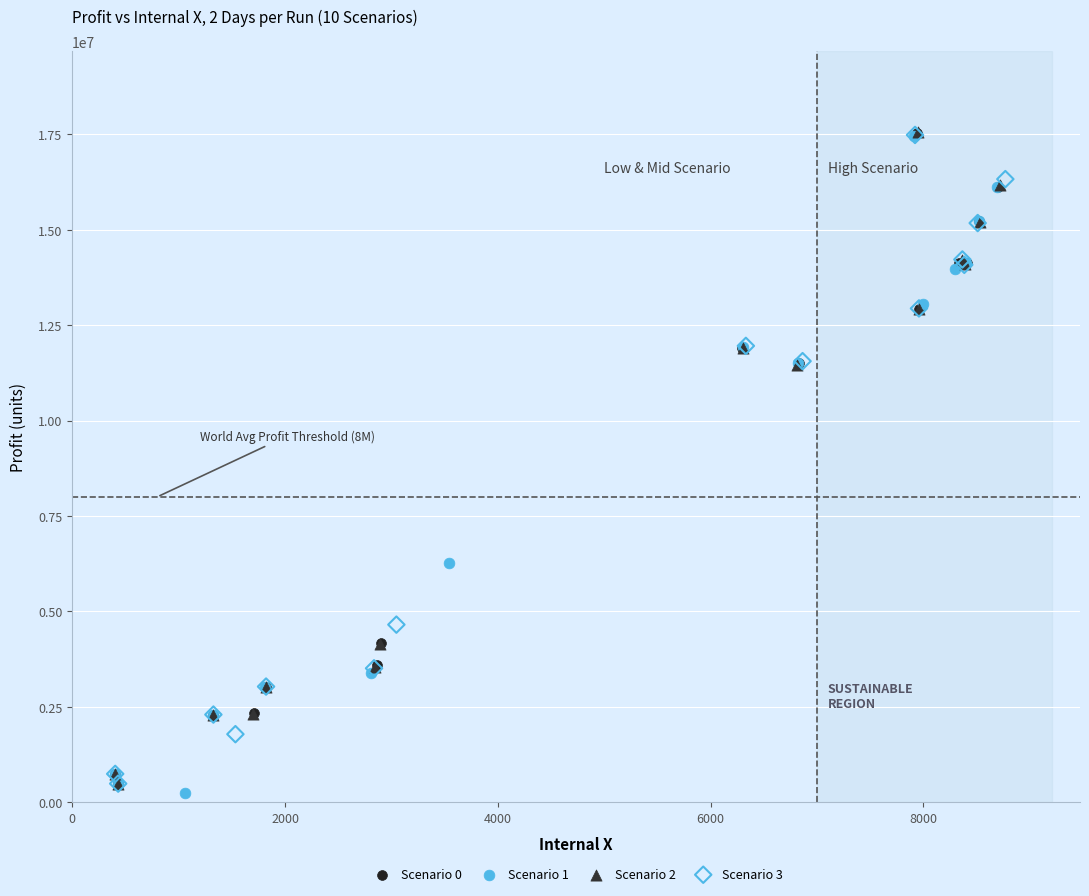

What are all the series names shown in the legend?

Scenario 0, Scenario 1, Scenario 2, Scenario 3